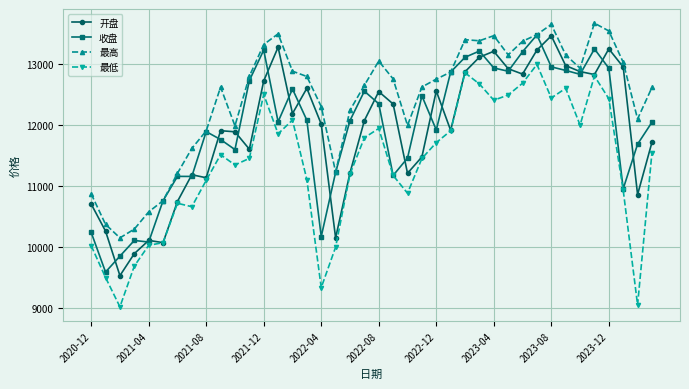

What is the value of the 收盘 point at the 1st from the left?

10237.1